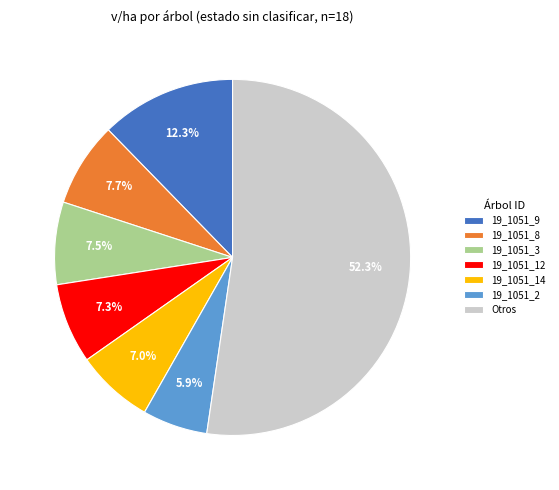

Does any single category account for the majority?

Yes